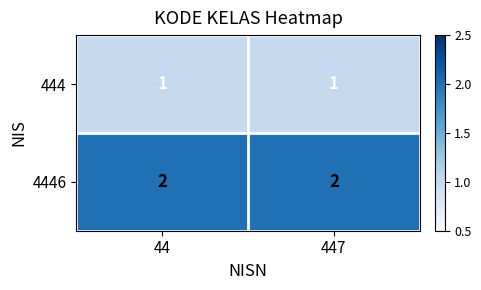

Which series has the largest total across all categories?

4446